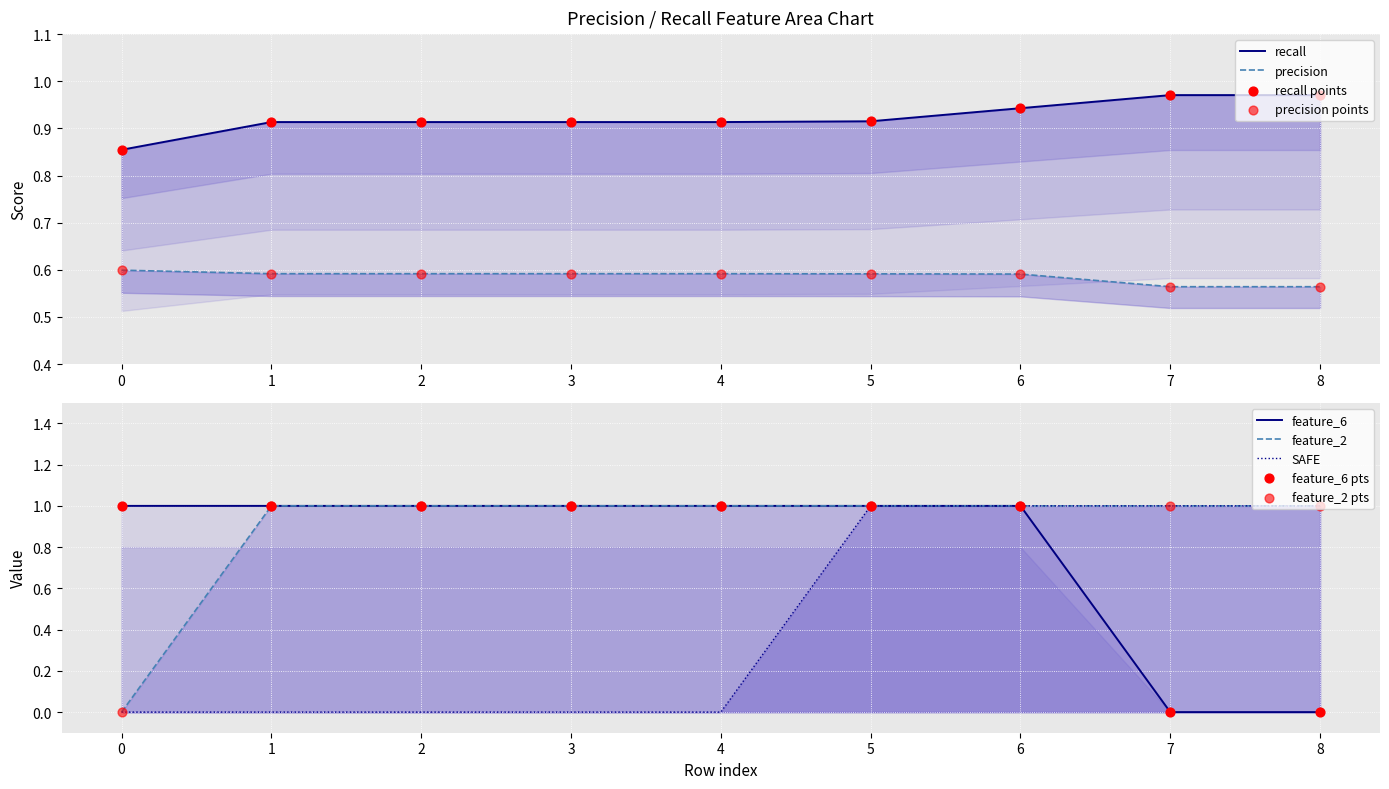

At how many categories does at least one series exceed 0?

9